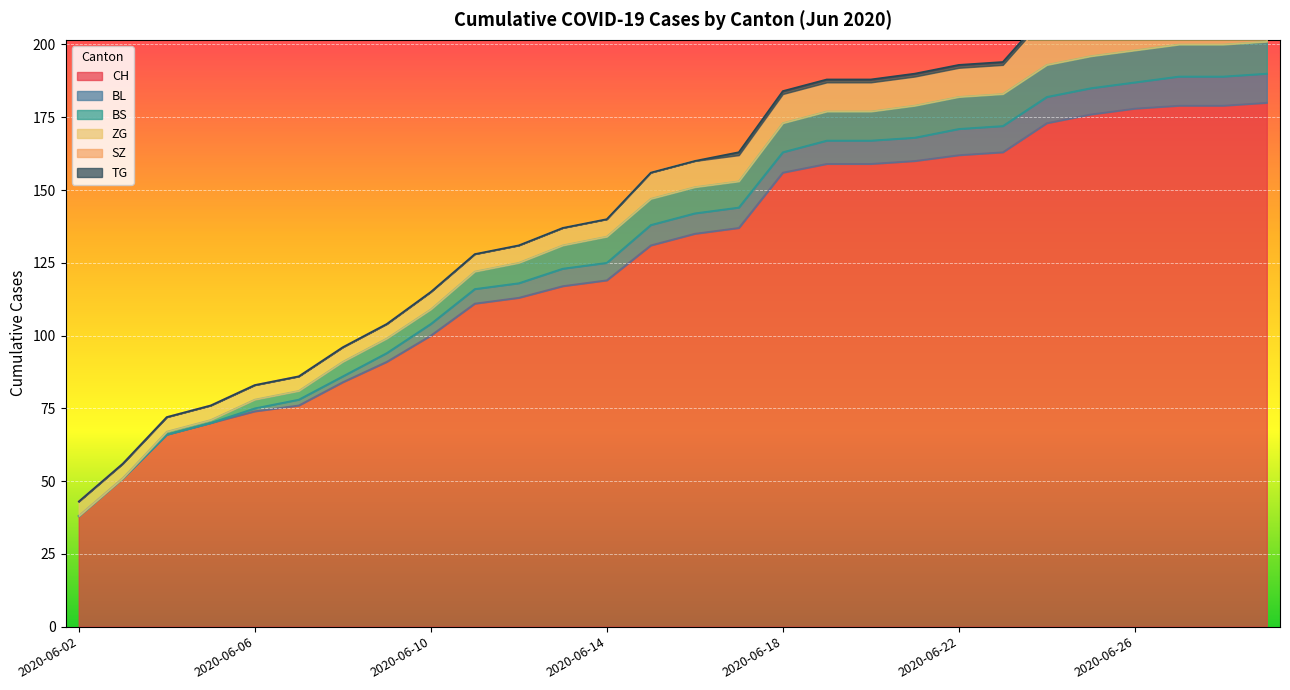

At 2020-06-28, list the series in order from largest to smallest.

CH, ZG, BS, BL, SZ, TG